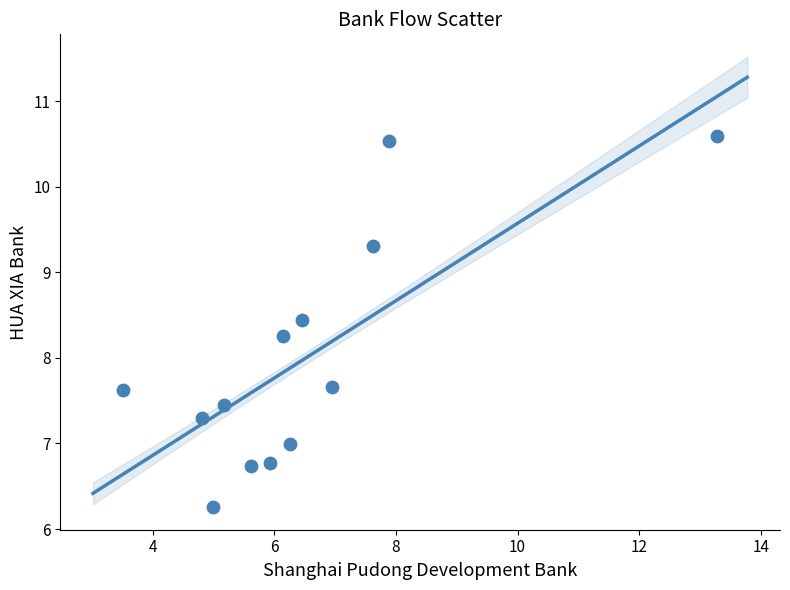

What Y value in the scatter plot is closest to 8?

8.3